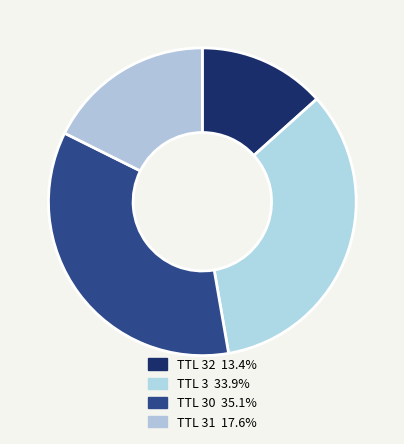

How many slices are in this pie chart?

4